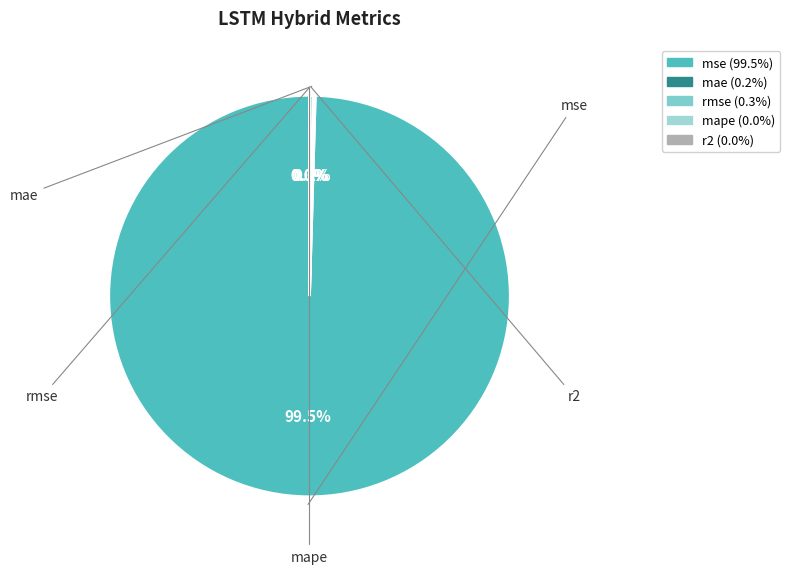

Is there a majority slice in this chart?

Yes